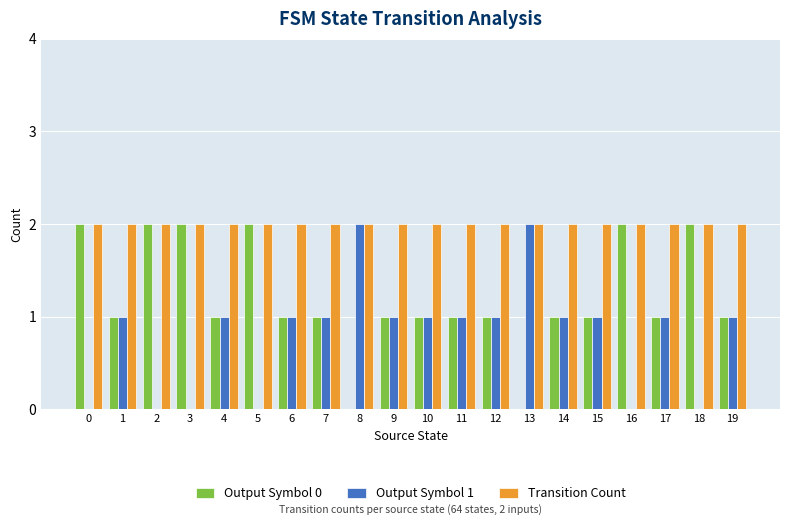

What are all the series names shown in the legend?

Output Symbol 0, Output Symbol 1, Transition Count